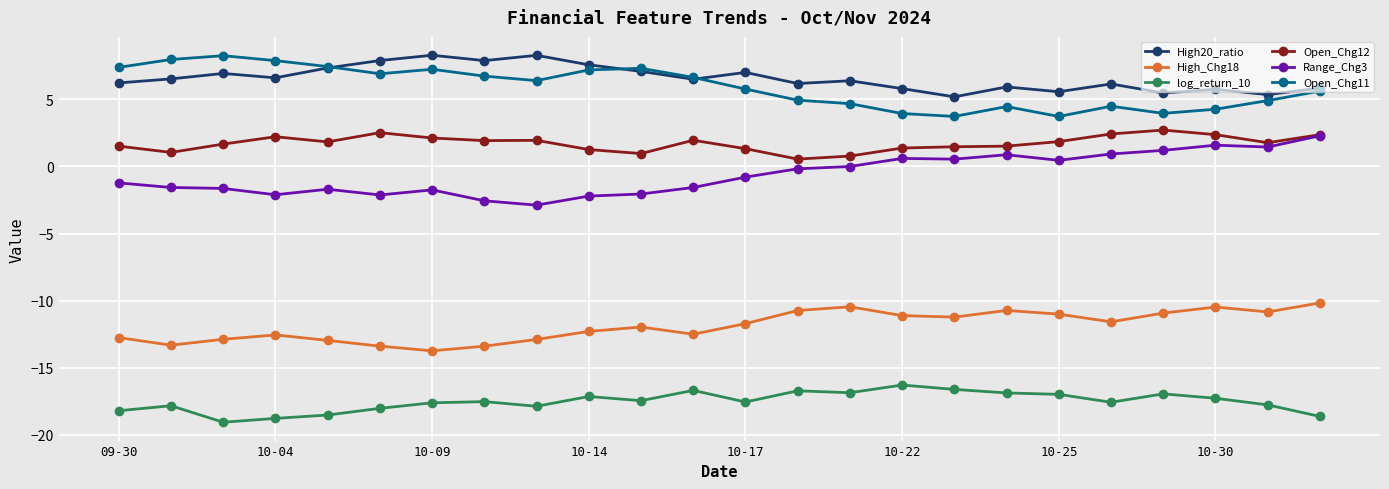

True or false: Range_Chg3 has more than 2 points higher than both neighbors.

True